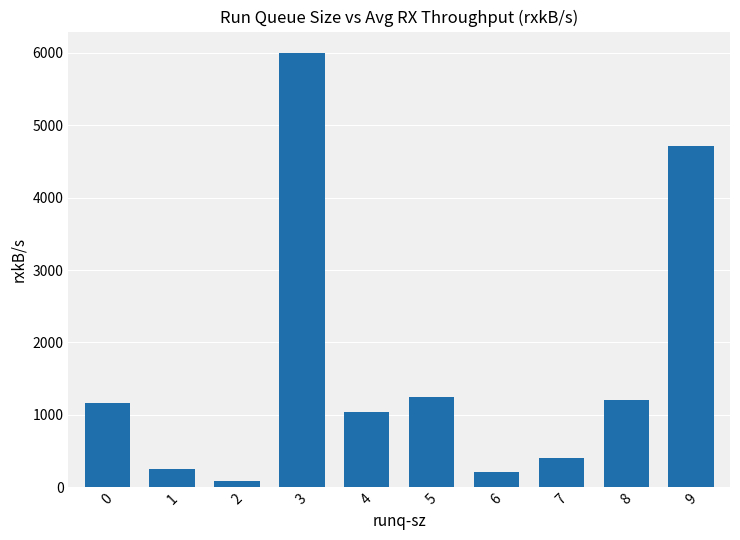

What value does the data have at 6?

207.2